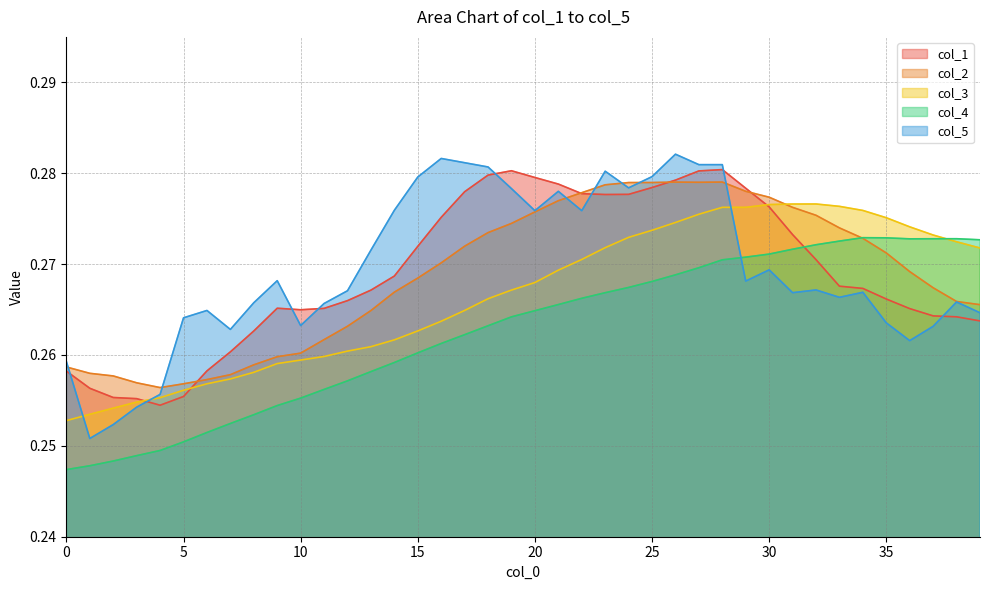

How many lines are shown in the chart?

5